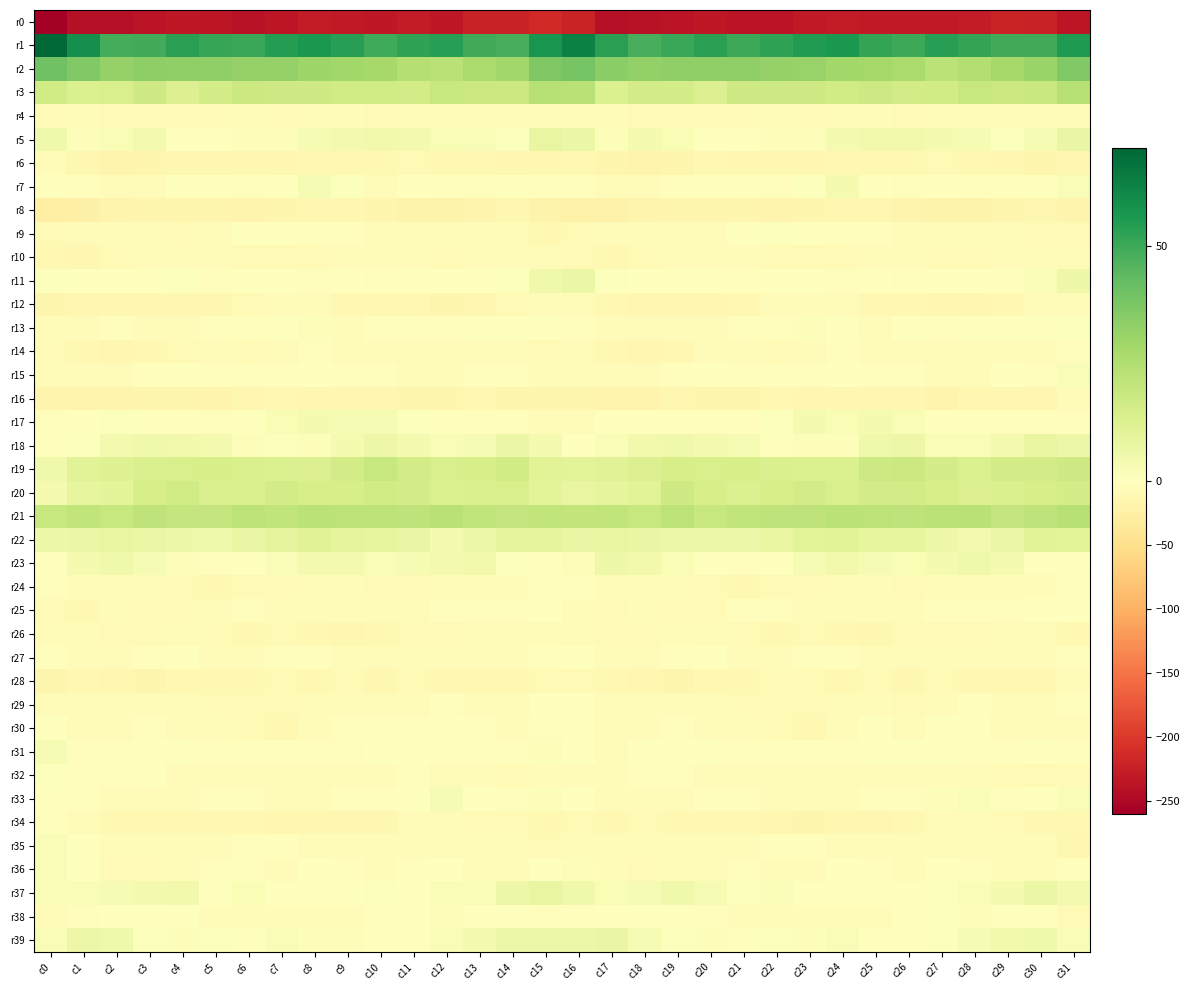

At which category is the sum across all series the highest?

c15